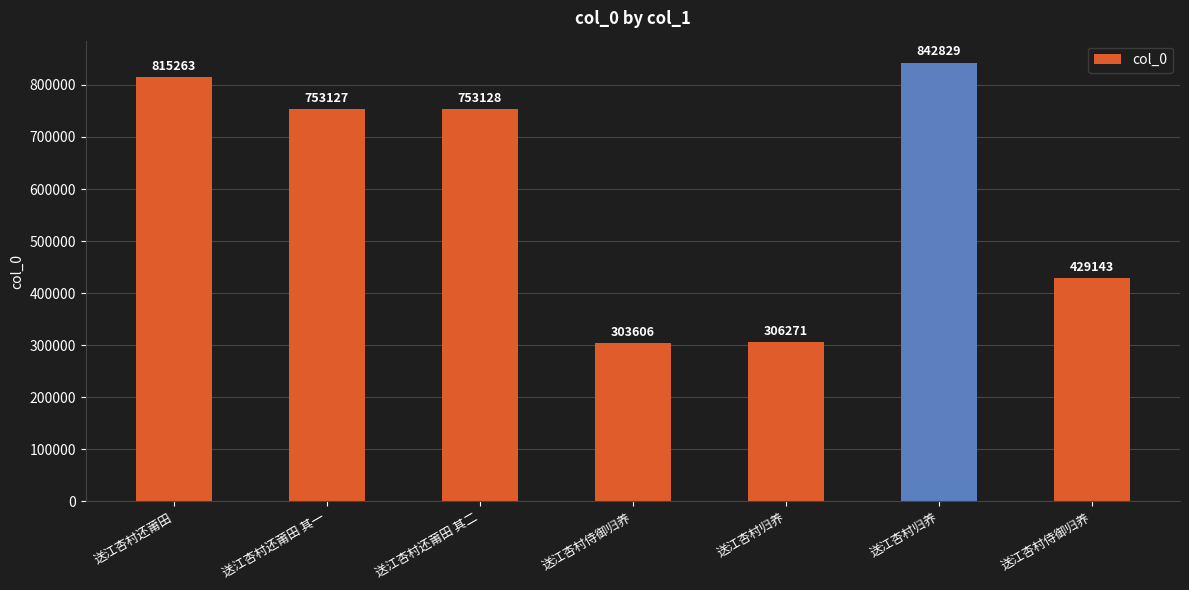

What is the difference between the maximum and second lowest values?

536558